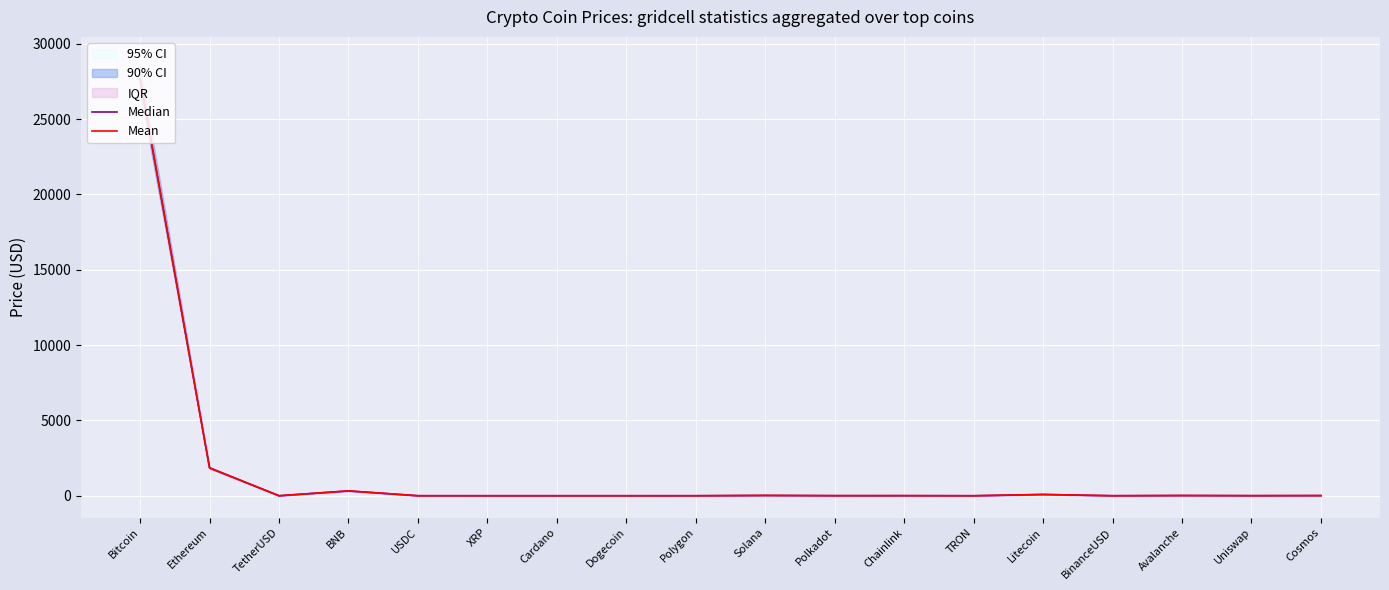

At how many categories does at least one series exceed 8705?

1